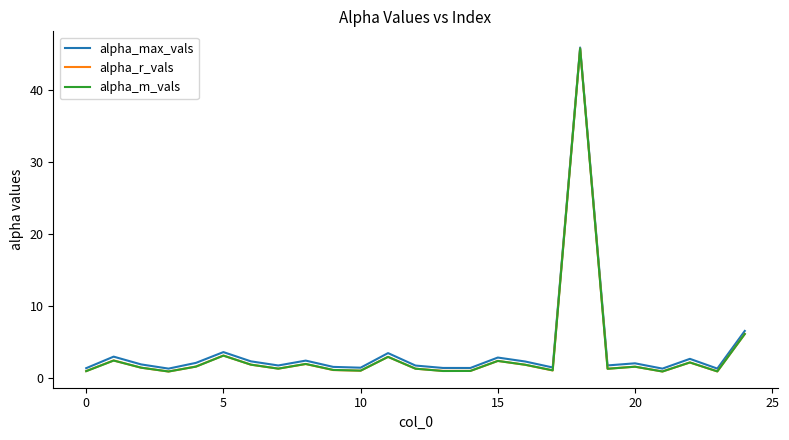

What is the difference between the maximum and minimum values in the alpha_max_vals series?

44.5